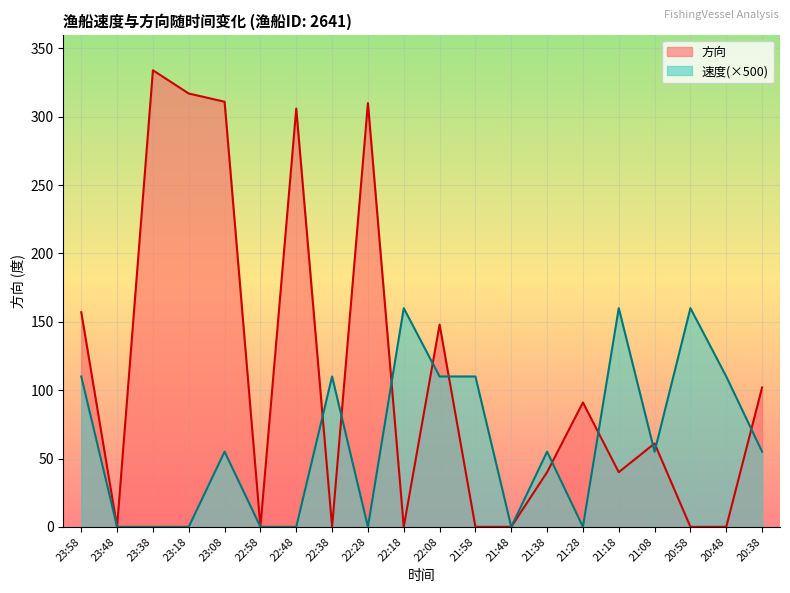

Which series has the largest range (max minus min)?

方向